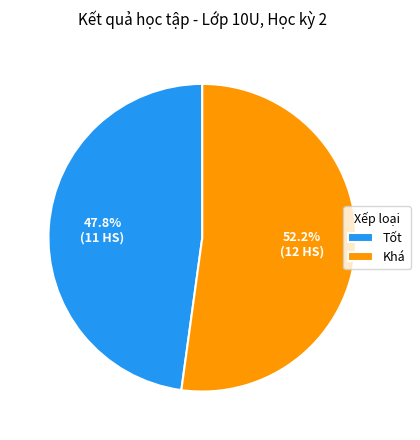

The Tốt slice represents 48% of the pie. True or false?

True